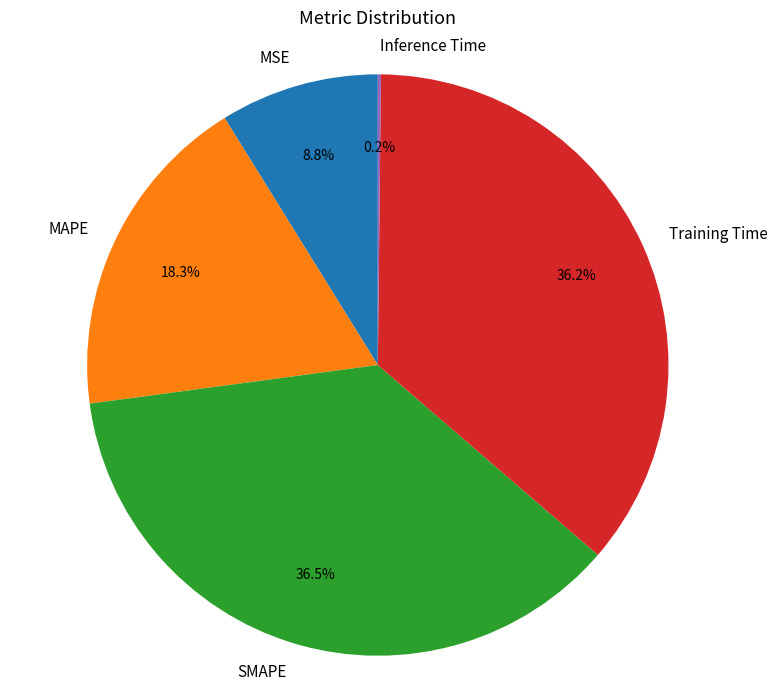

Do Training Time and MAPE together represent more than half of the pie?

Yes